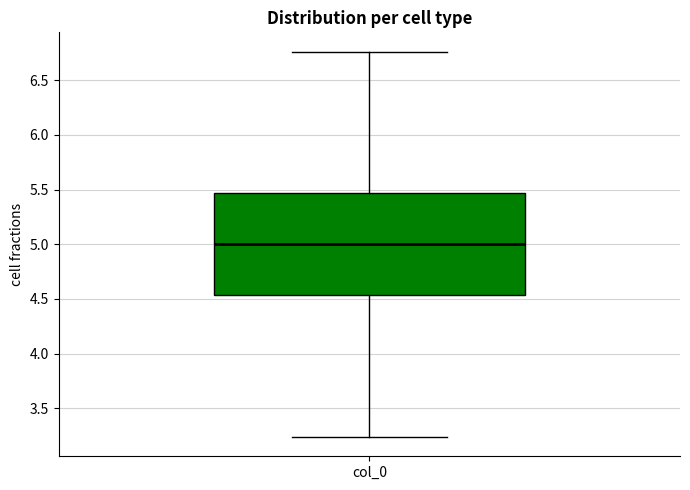

Where is the lower edge of the box for col_0 on the y-axis? The values are not printed on the chart, so give them approximately, as read against the axis.

4.55